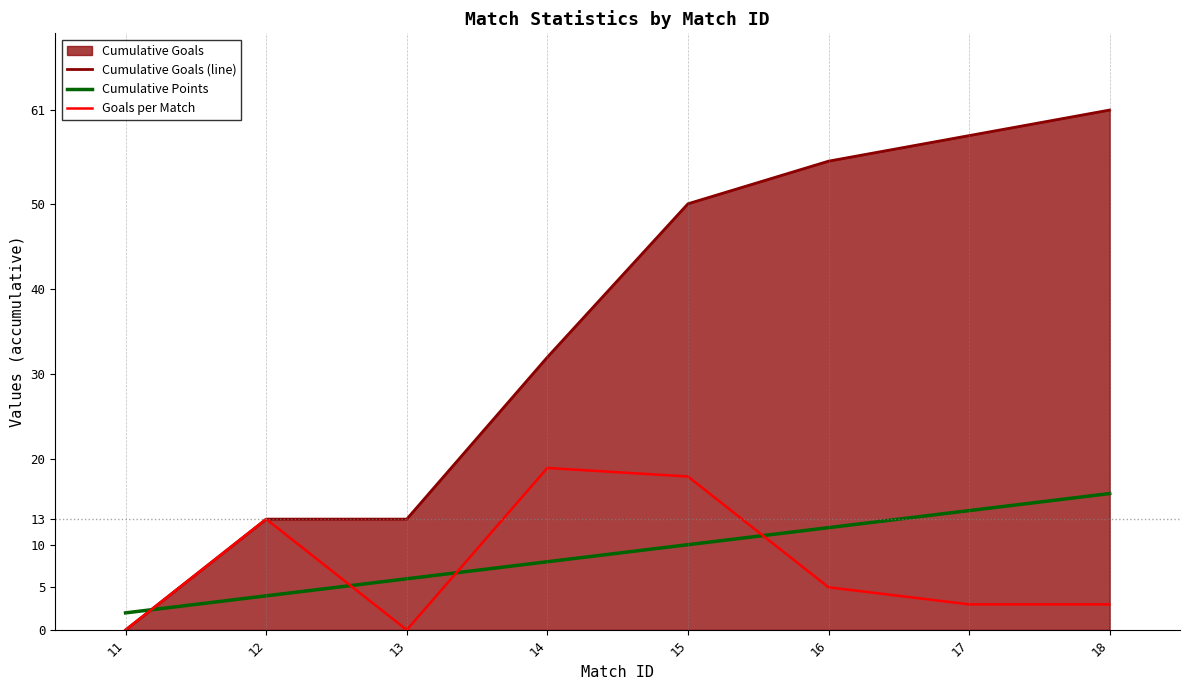

What is the approximate value of Goals per Match at 15?

18